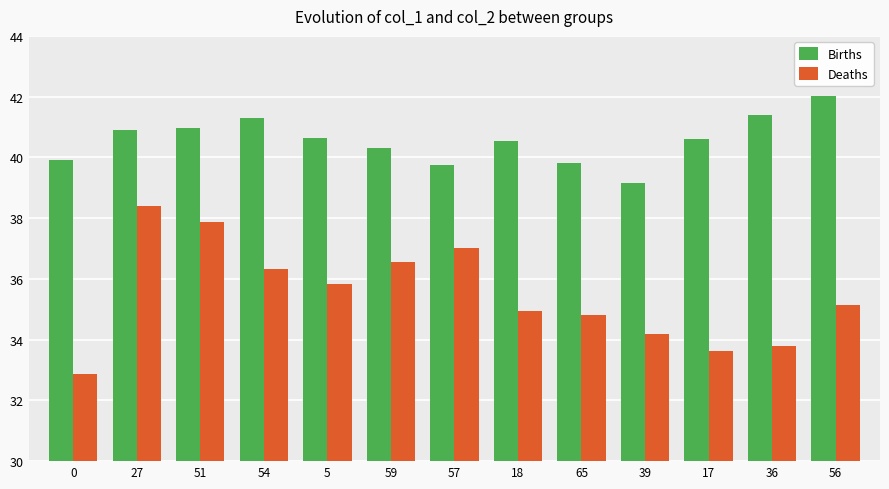

What are all the series names shown in the legend?

Births, Deaths